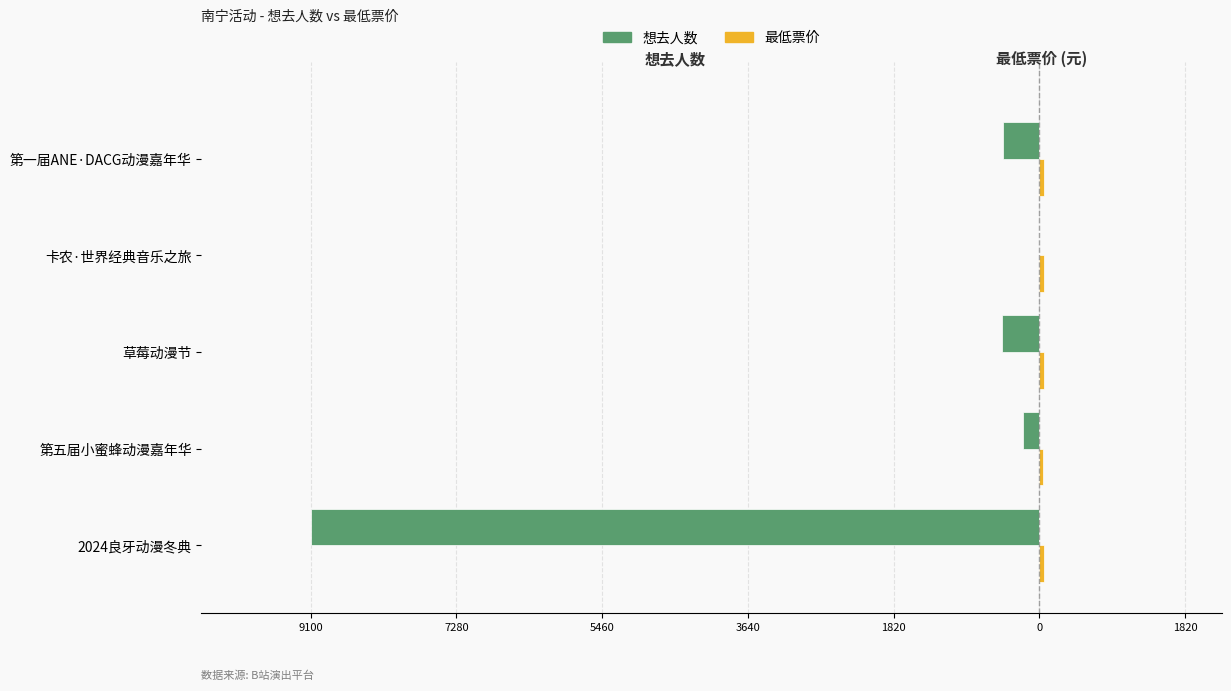

What is the value of the 想去人数 bar at the 5th from the left?

-454